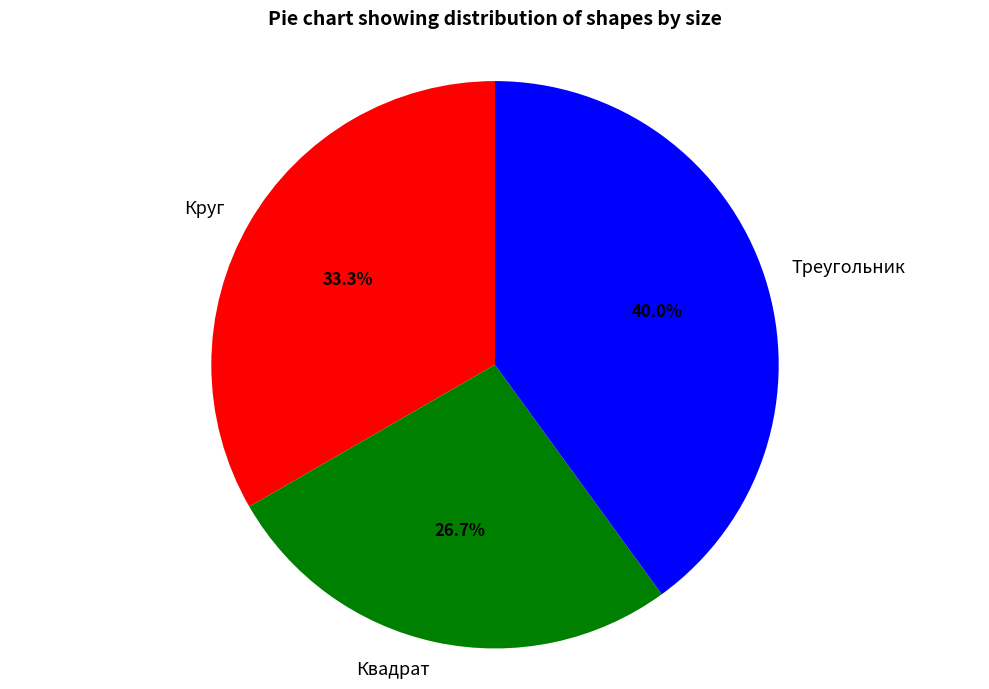

Which category has the smallest portion of the pie?

Квадрат